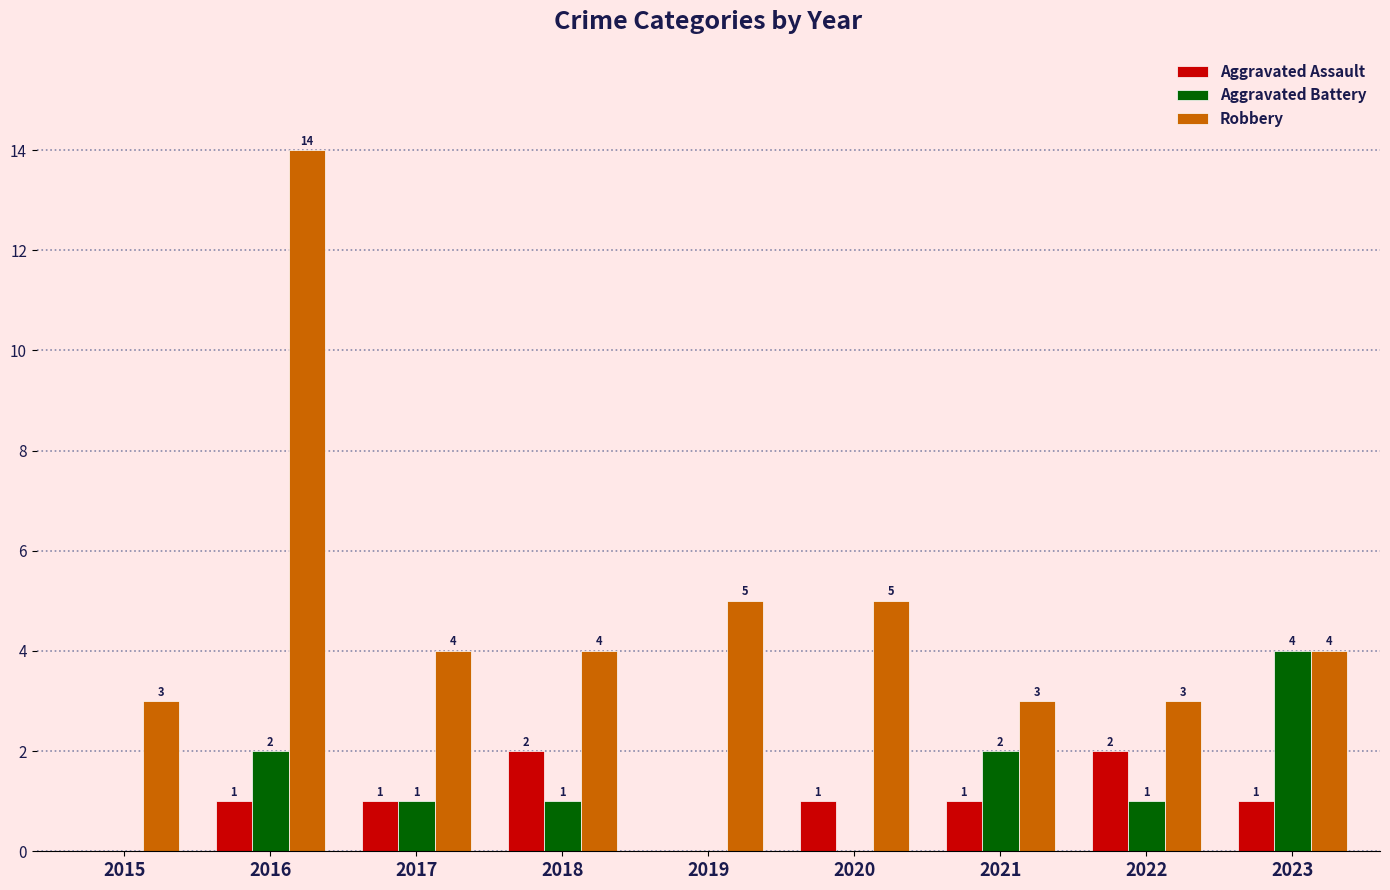

What is the difference between the Aggravated Battery values at 2020 and 2018?

1